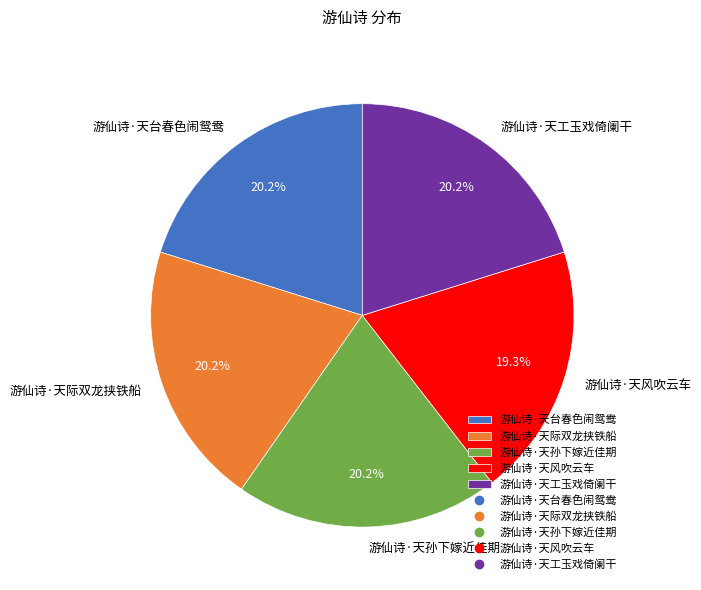

To the nearest percent, what percentage of the pie is 游仙诗·天孙下嫁近佳期?

20%